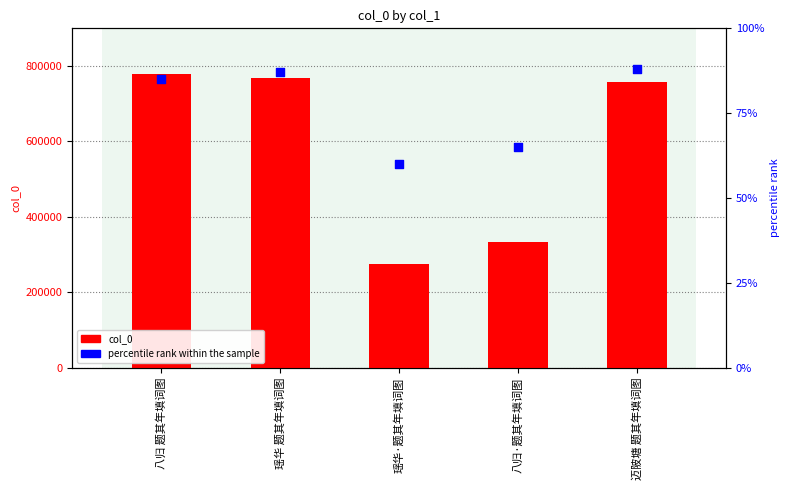

At how many categories does at least one series exceed 645941?

3